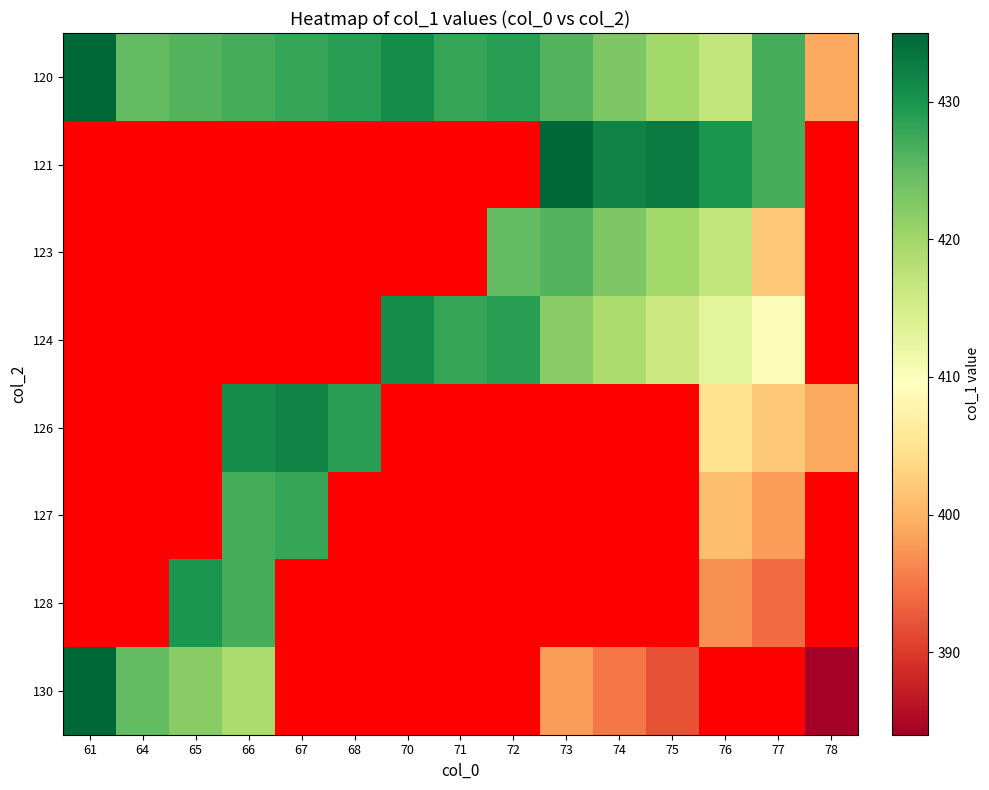

What is the lowest value of the 130 series?

384.0